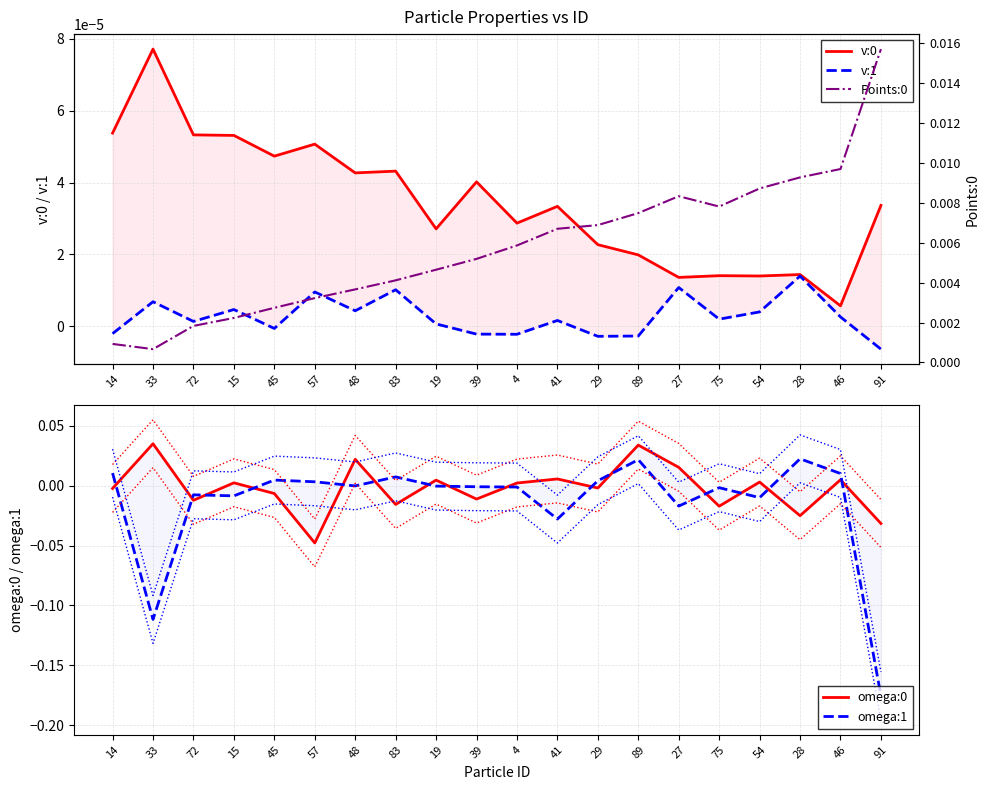

How many interior local peaks does the v:0 series have?

7